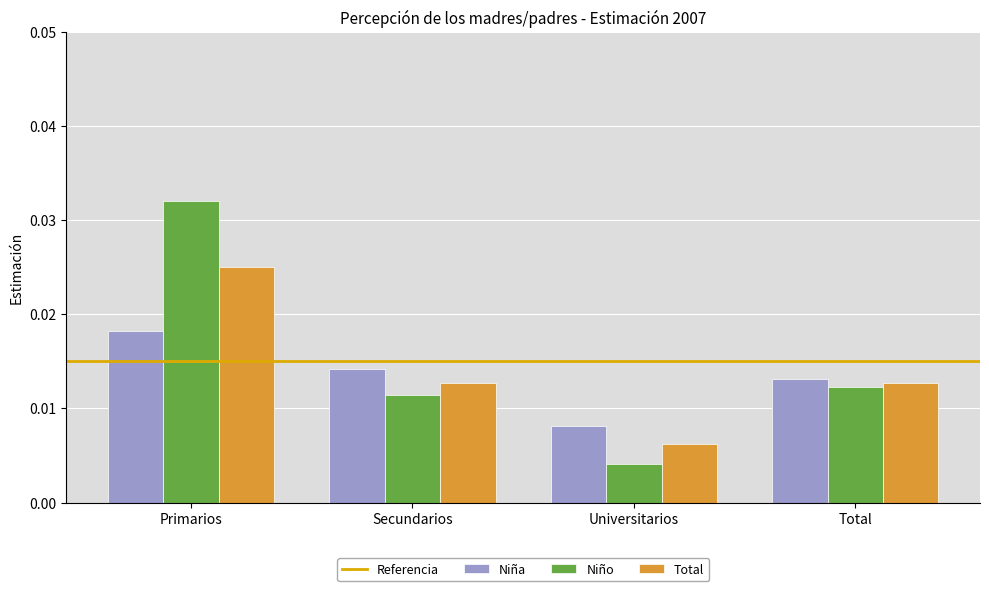

At Primarios, list the series in order from smallest to largest.

Niña, Total, Niño